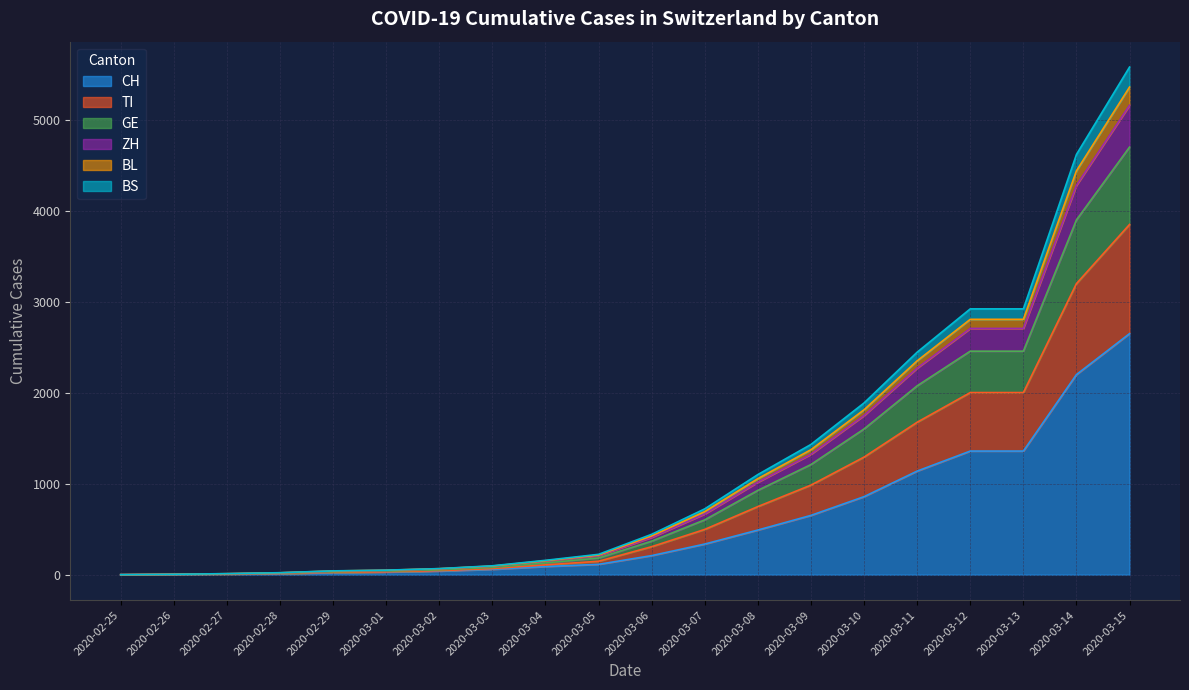

True or false: CH has more than 0 points higher than both neighbors.

False